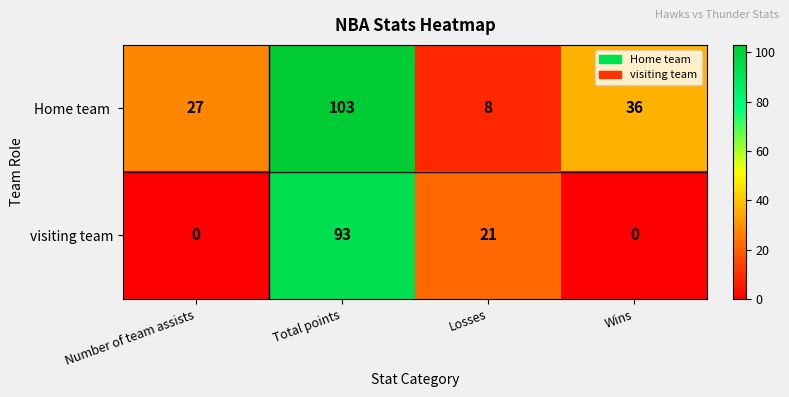

What is the difference between the maximum and minimum values in the visiting team series?

93